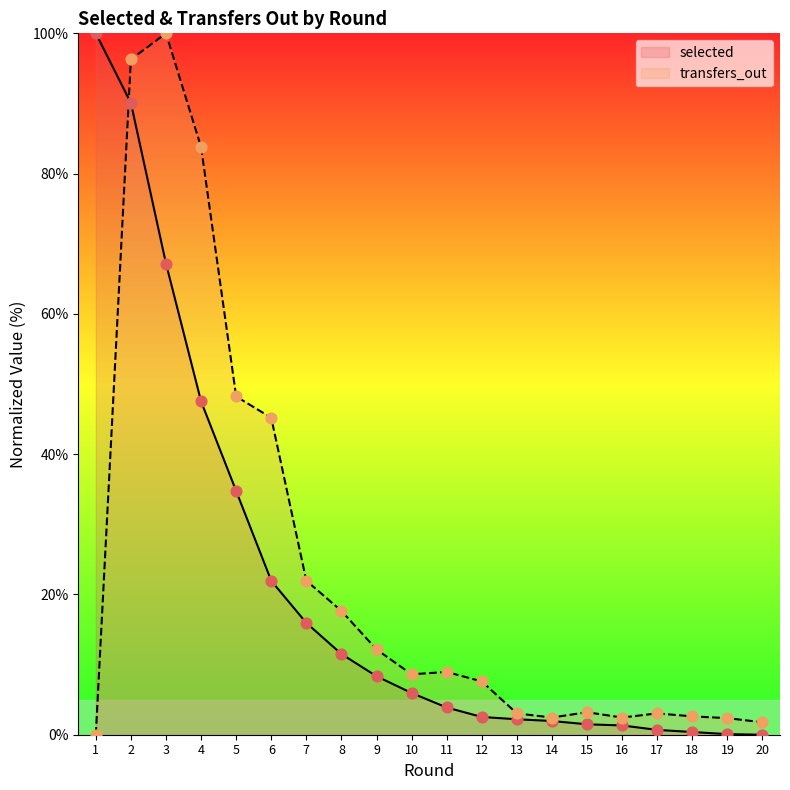

Which series has the widest spread of Y values?

selected